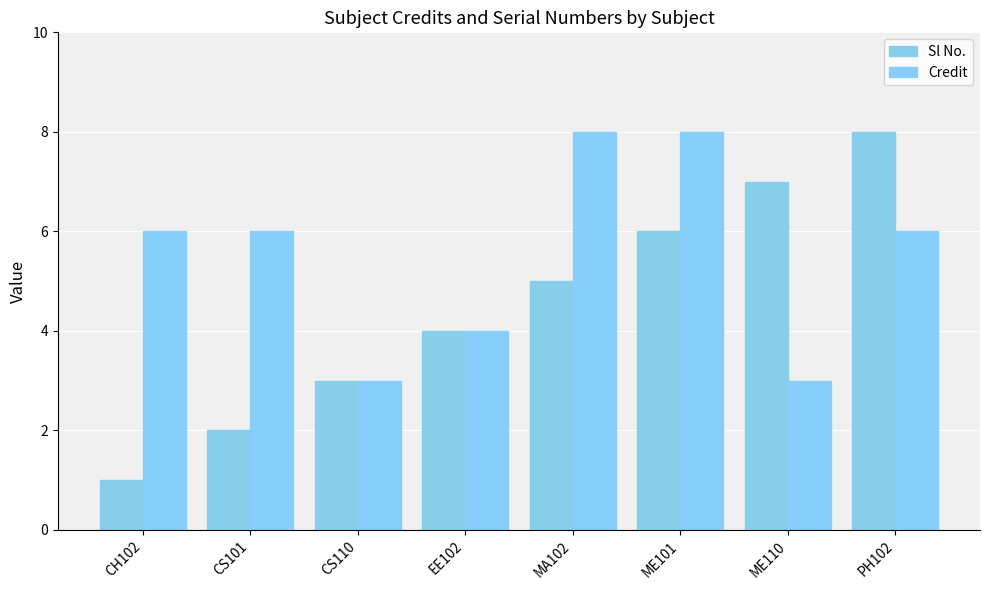

What position from the right is ME101?

3